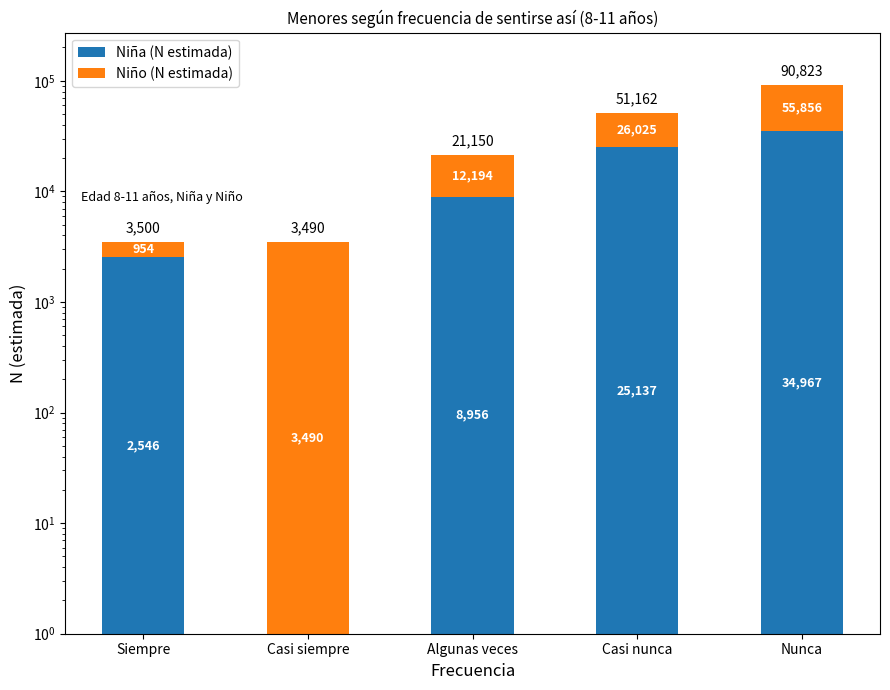

What is the difference between the second highest and minimum values in the Niña (N estimada) series?

25136